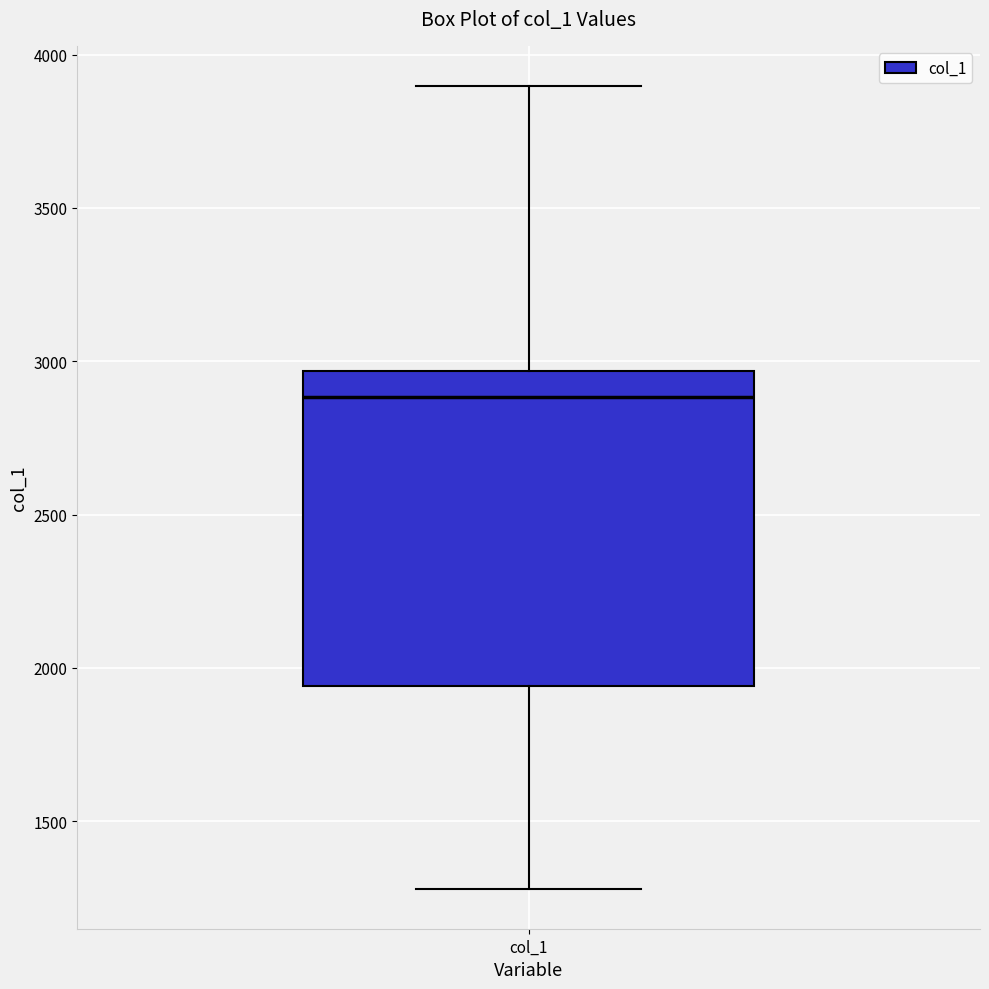

Read this box plot against the y-axis: the position of the median line, the range covered by the box, and the ends of both whiskers. The values are not printed on the chart, so give them approximately, as read against the axis.

median 2900, box 1950 to 2950, whiskers 1300 to 3900